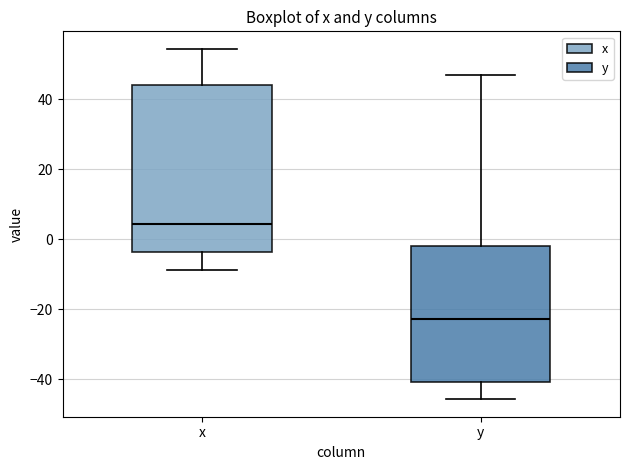

Reading left to right, transcribe this box plot: for each box, give where its median line is, the range the box spans, and where its two whiskers end, as read against the y-axis. The values are not printed on the chart, so give them approximately, as read against the axis.

x: median 4, box -4 to 44, whiskers -8 to 54
y: median -22, box -40 to -2, whiskers -46 to 46